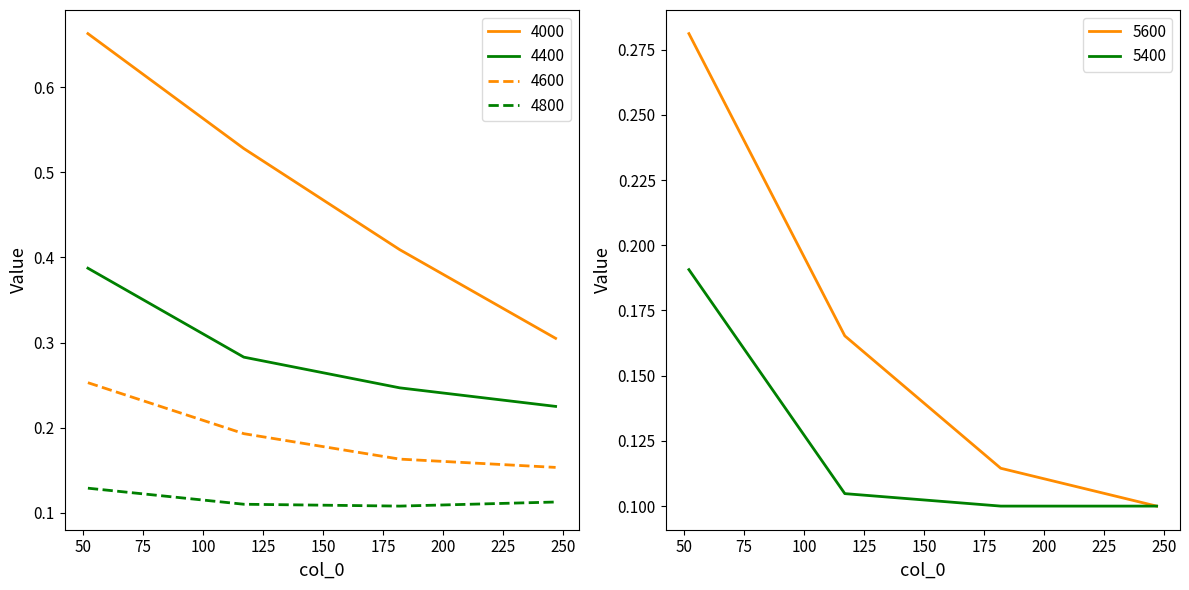

True or false: 4000 and 5400 cross at least once.

False